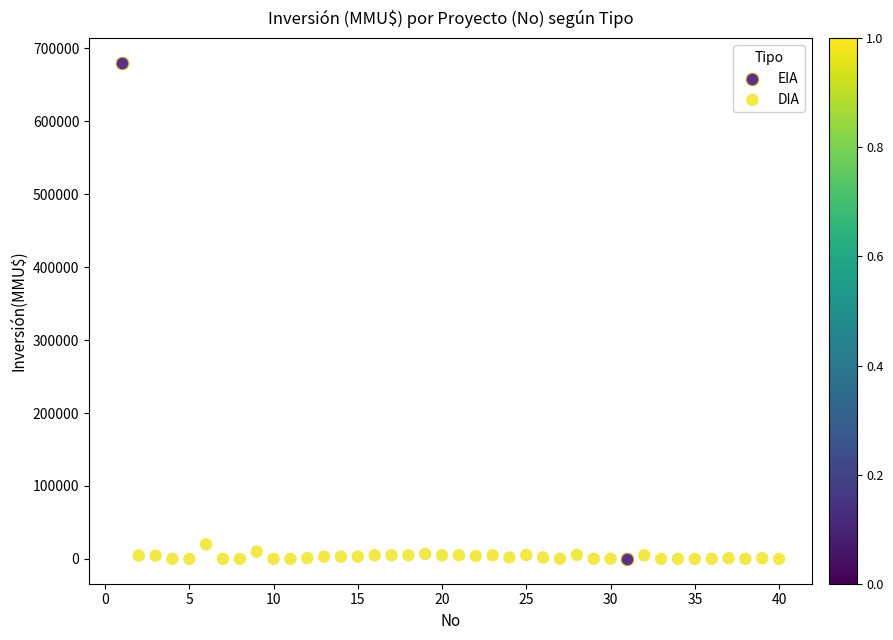

What are all the series names shown in the legend?

EIA, DIA